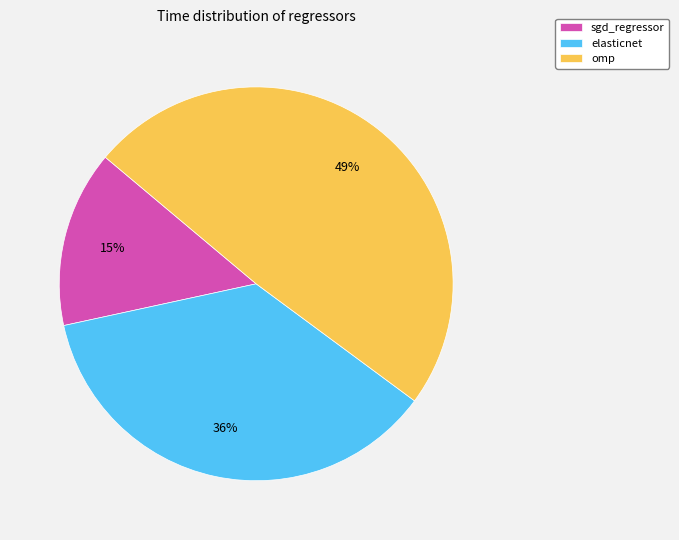

Between elasticnet and sgd_regressor, which is larger?

elasticnet